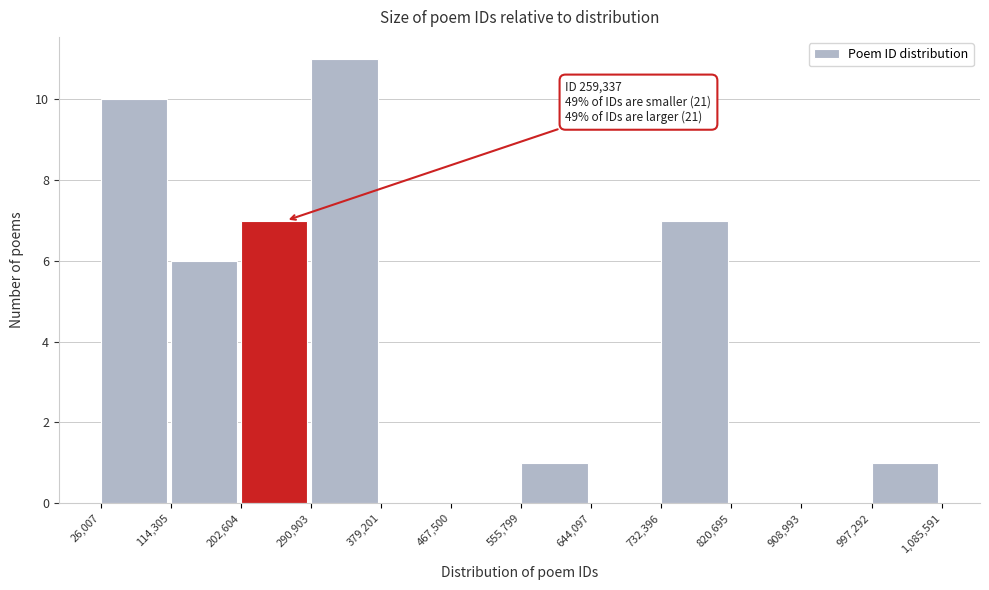

Over which range of the x-axis is the bar tallest?

290,903 to 379,201